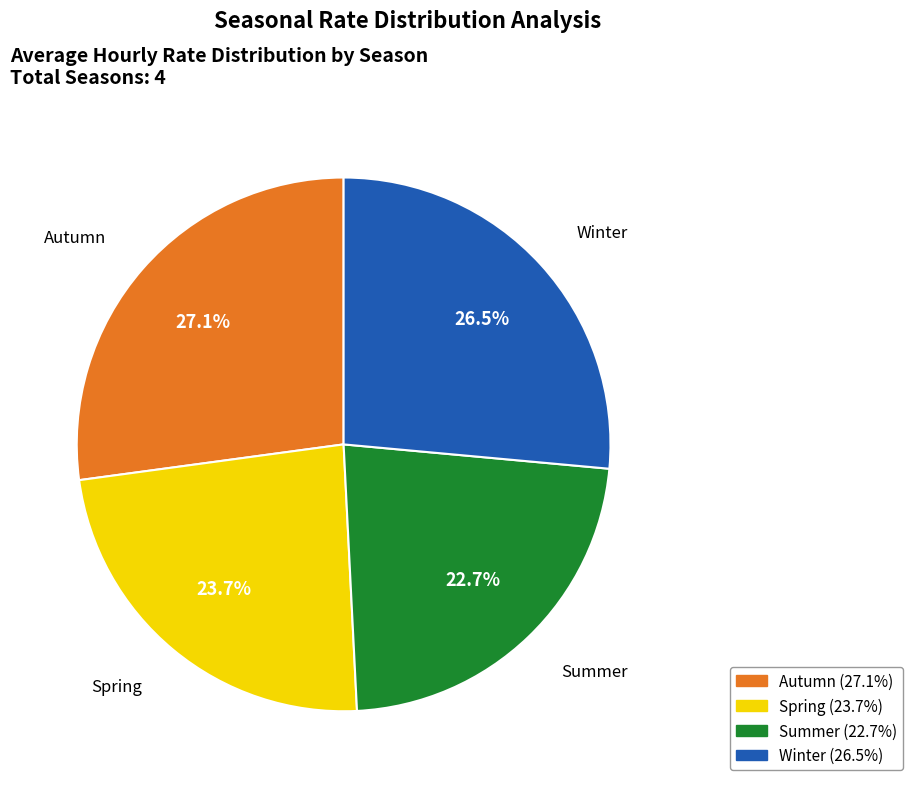

Is there a majority slice in this chart?

No